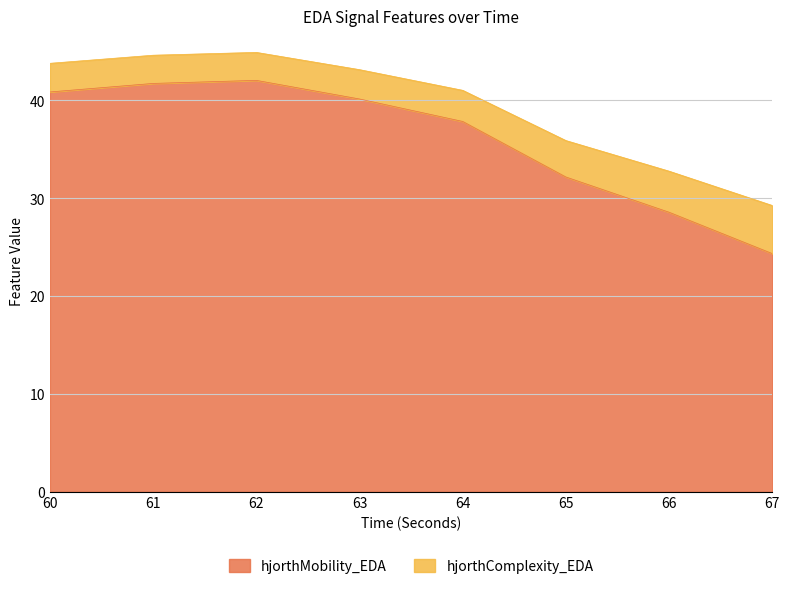

In hjorthComplexity_EDA, how many points are higher than both neighbors (excluding endpoints)?

1